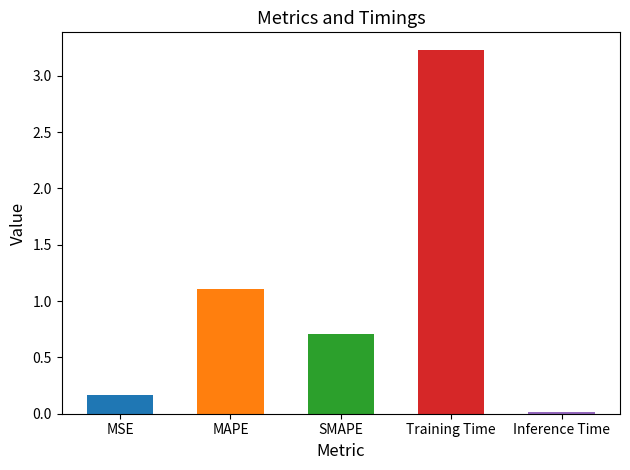

What is the sum of the values at Inference Time and MAPE?

1.1